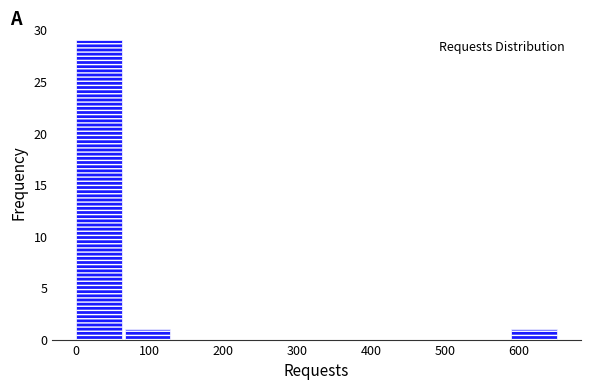

How tall is the bar that spans 590 to 660 on the x-axis? Neither the bar edges nor the heights are printed on the chart, so give them approximately, as read against the axes.

1